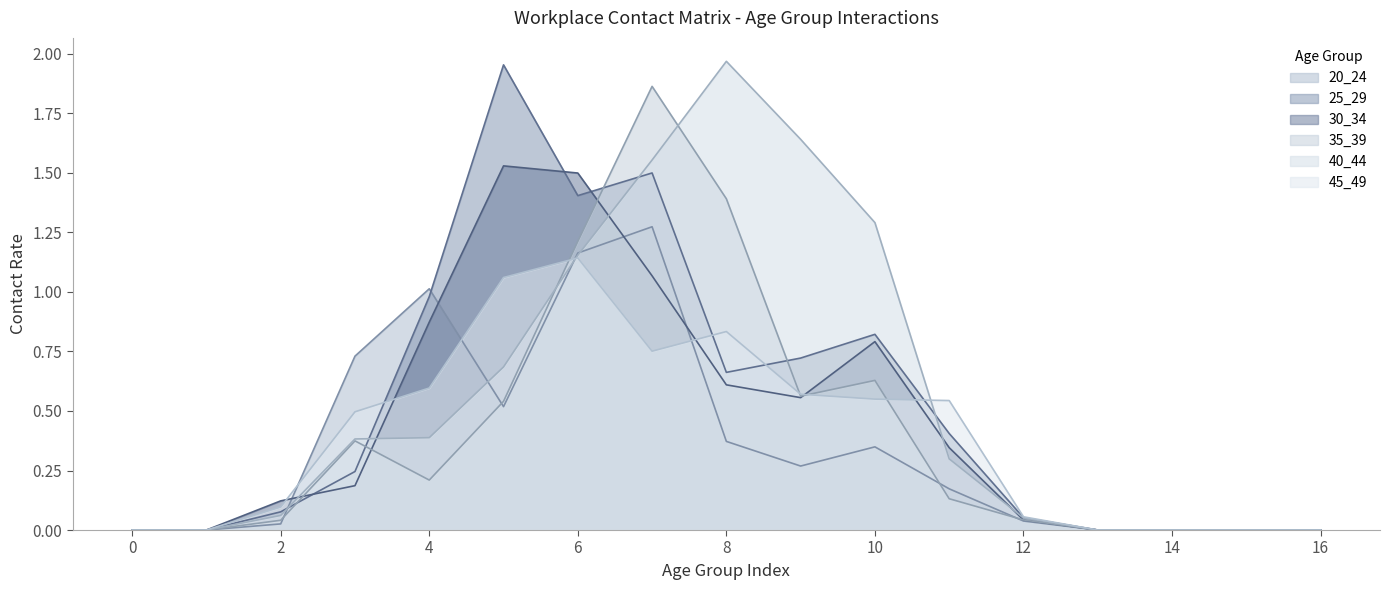

Between 0 and 10, which series saw the biggest shift?

40_44